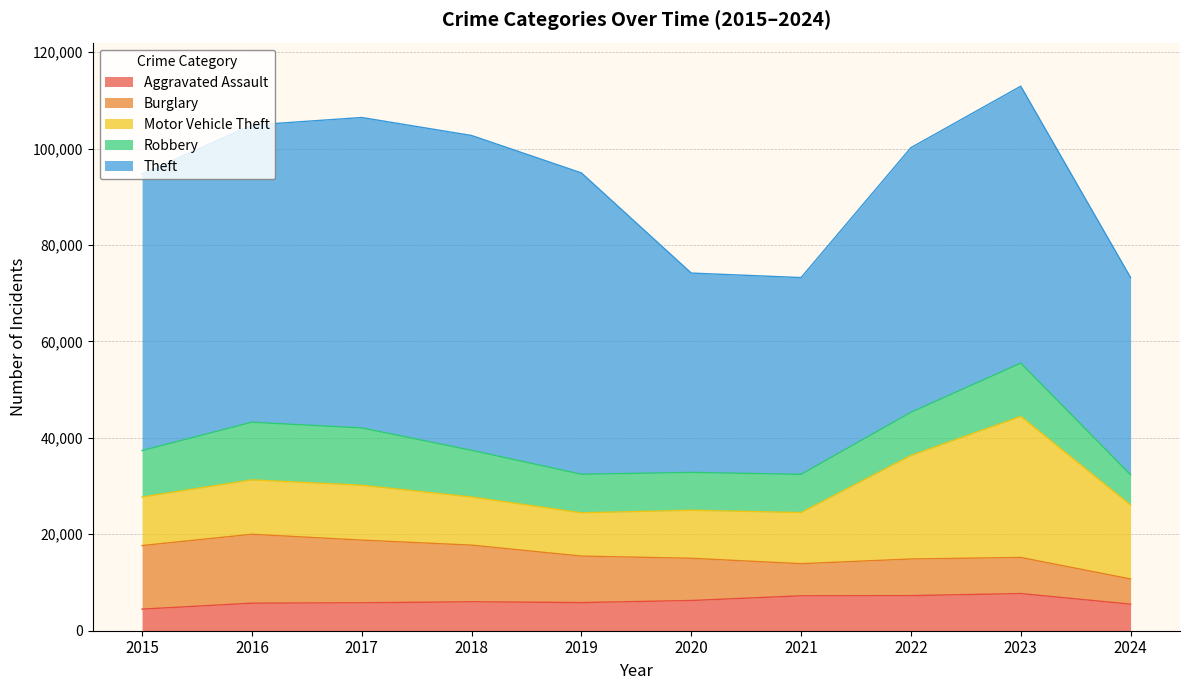

The value of Robbery at 2016 is 11960. True or false?

True